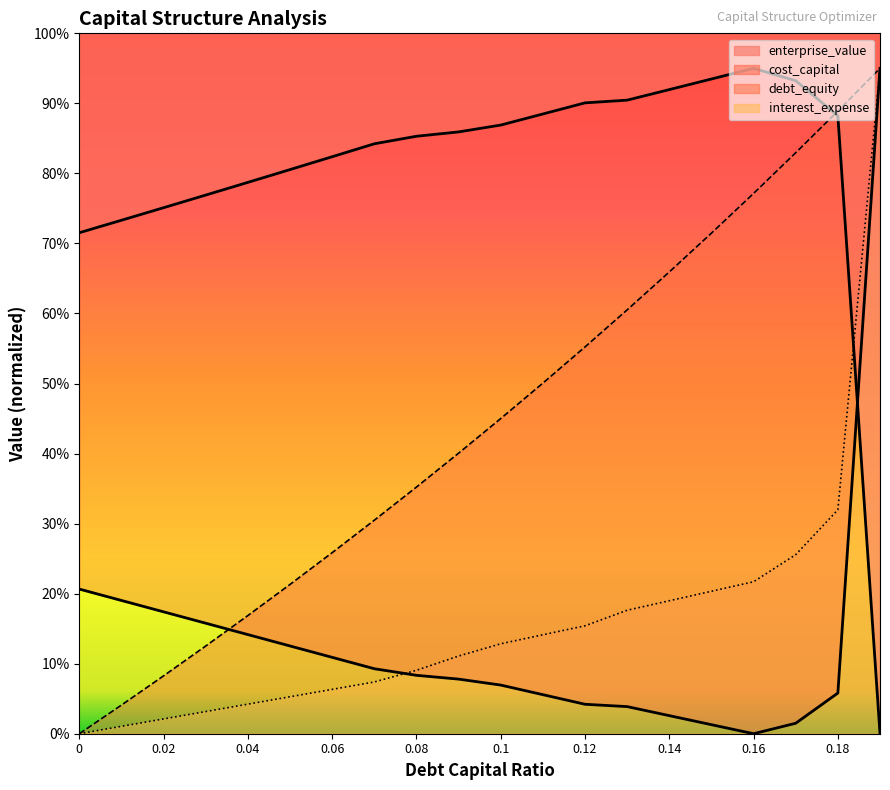

Read the debt_capital value at 0.02.

0.1